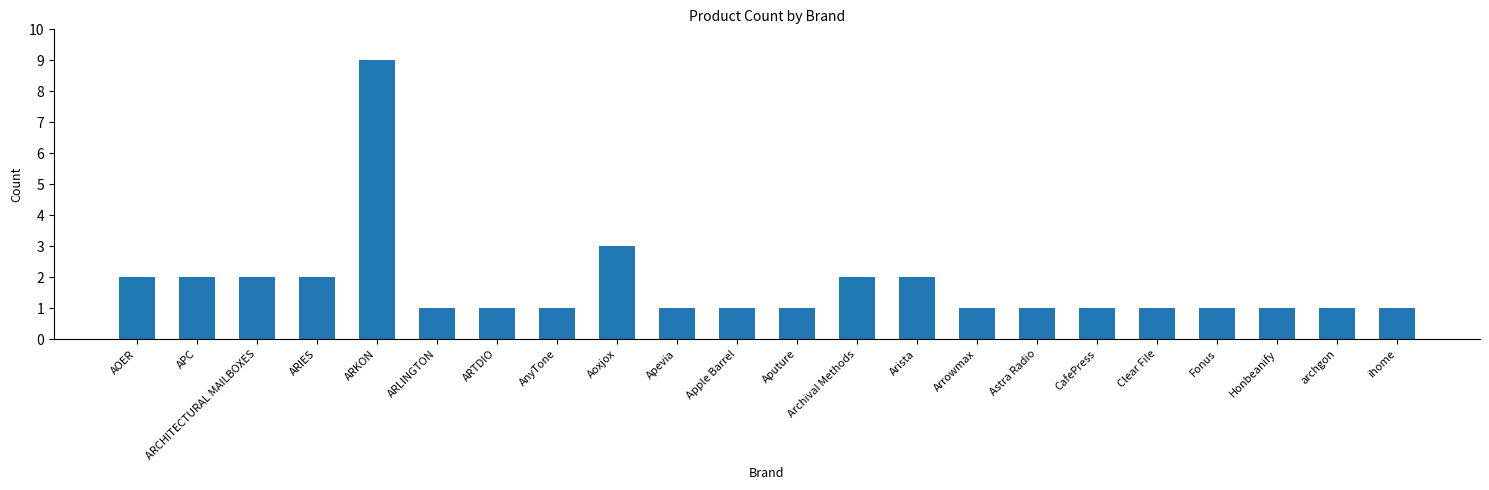

What value does the data have at Apple Barrel?

1